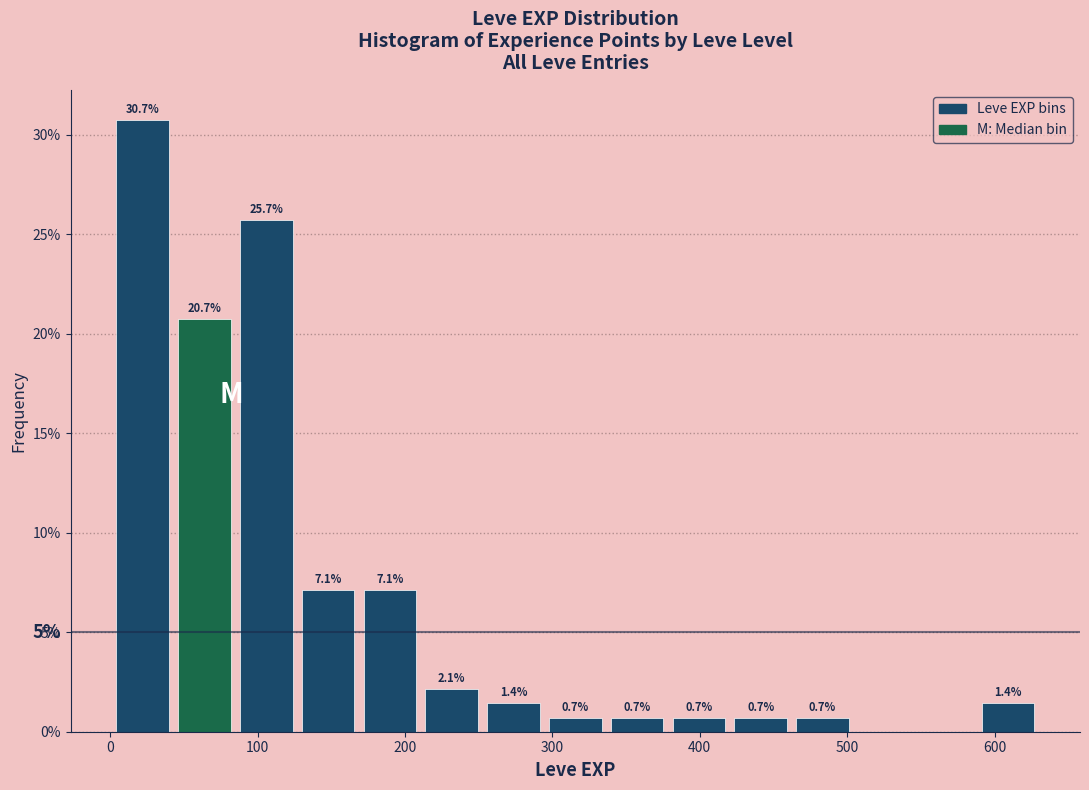

Which range on the x-axis has the tallest bar?

0 to 40